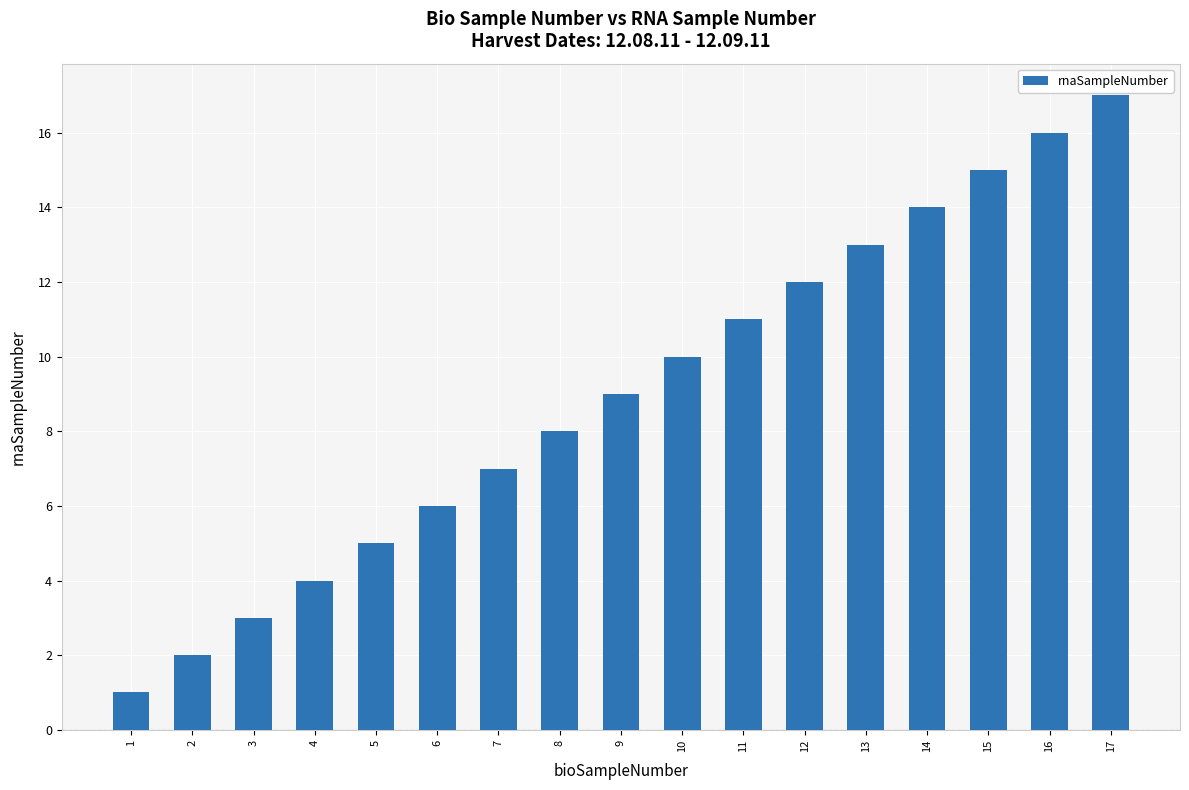

Reading left to right, extract all data points from this chart.

1=1	2=2	3=3	4=4	5=5	6=6	7=7	8=8	9=9	10=10	11=11	12=12	13=13	14=14	15=15	16=16	17=17